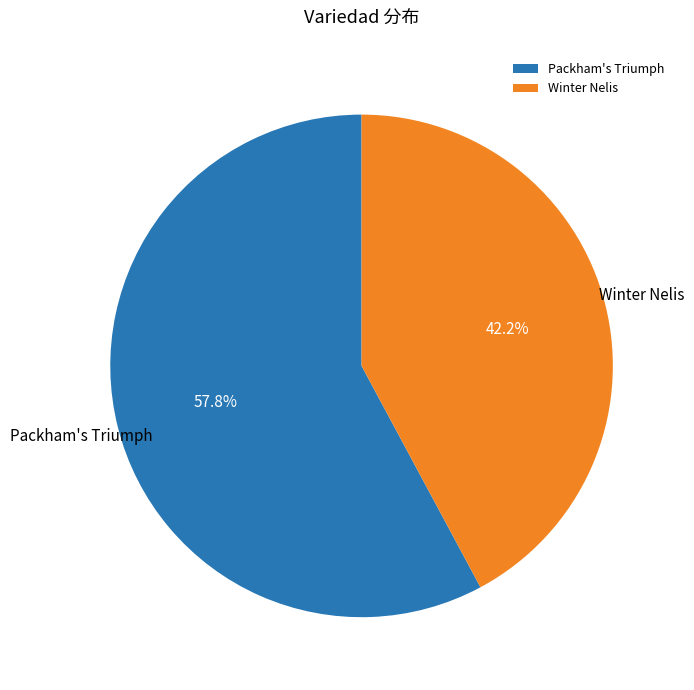

Is there any slice that represents more than half of the pie?

Yes